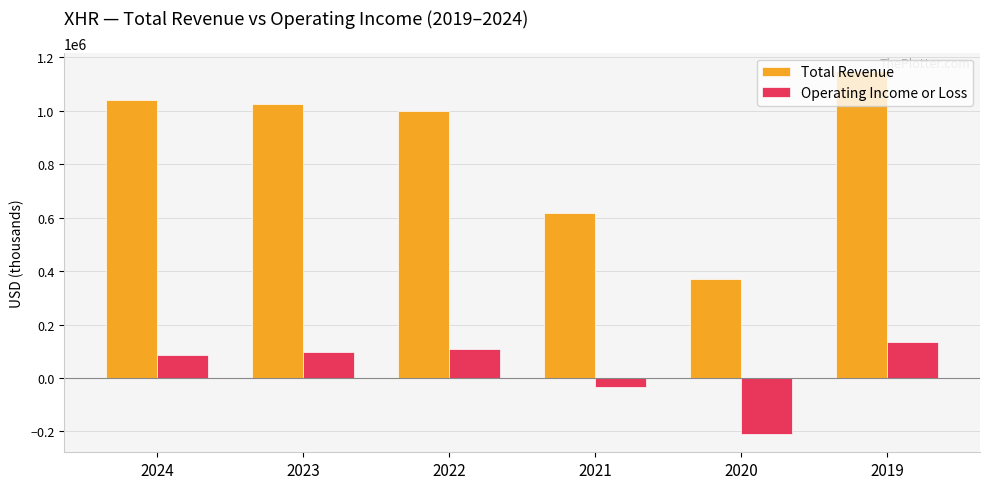

How many values in the Total Revenue series are below 1025400?

3